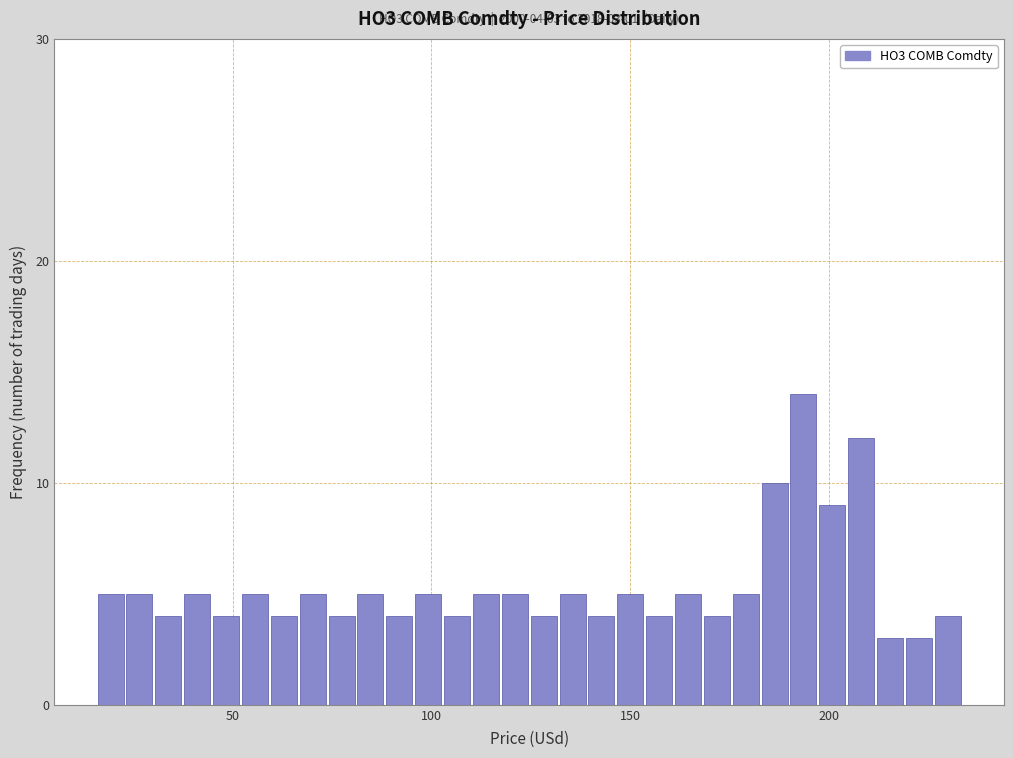

Read against the x-axis, roughly where is the centre of the tallest bar?

195